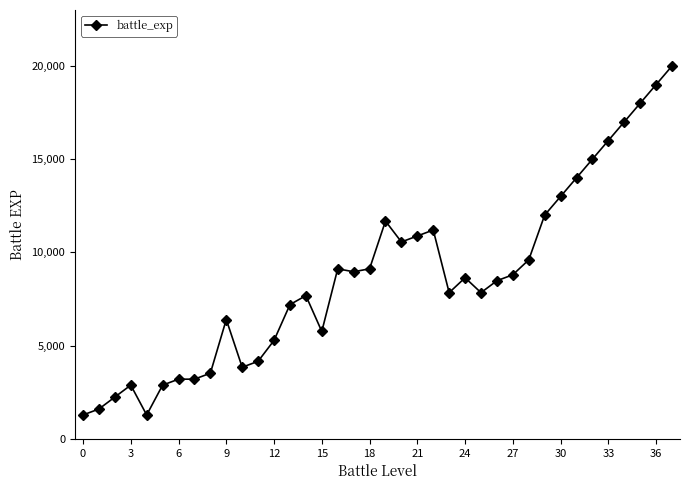

How many distinct data groups are displayed?

1